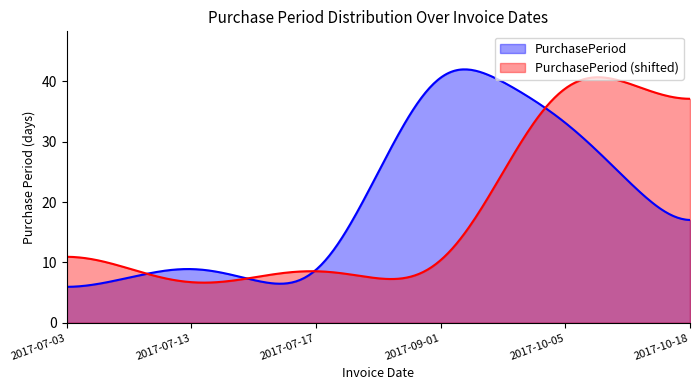

What is the sum of all values?

112